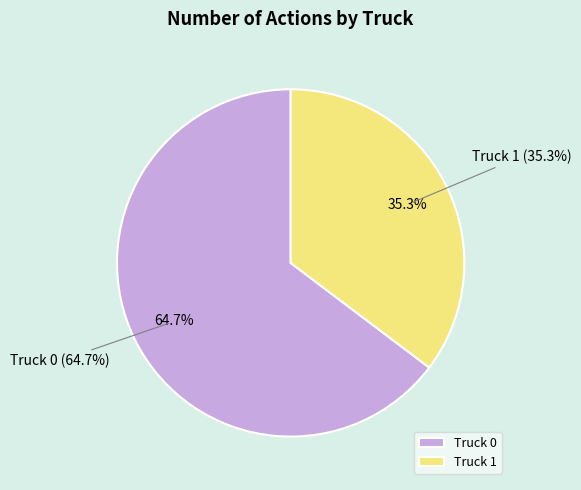

What is the change in value from Truck 0 to Truck 1?

-5